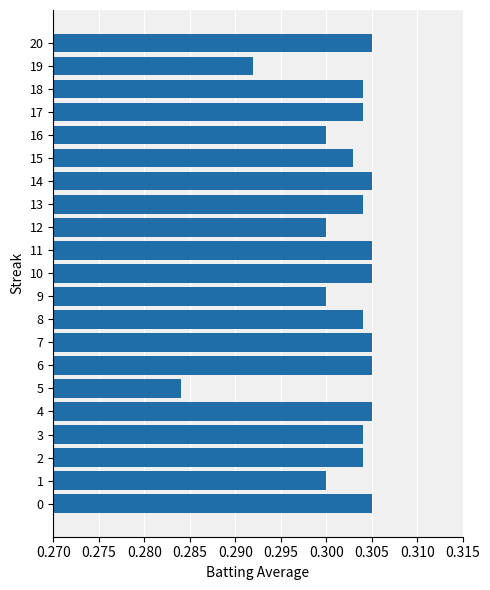

The chart shows a value of 0.3 at 16. True or false?

True